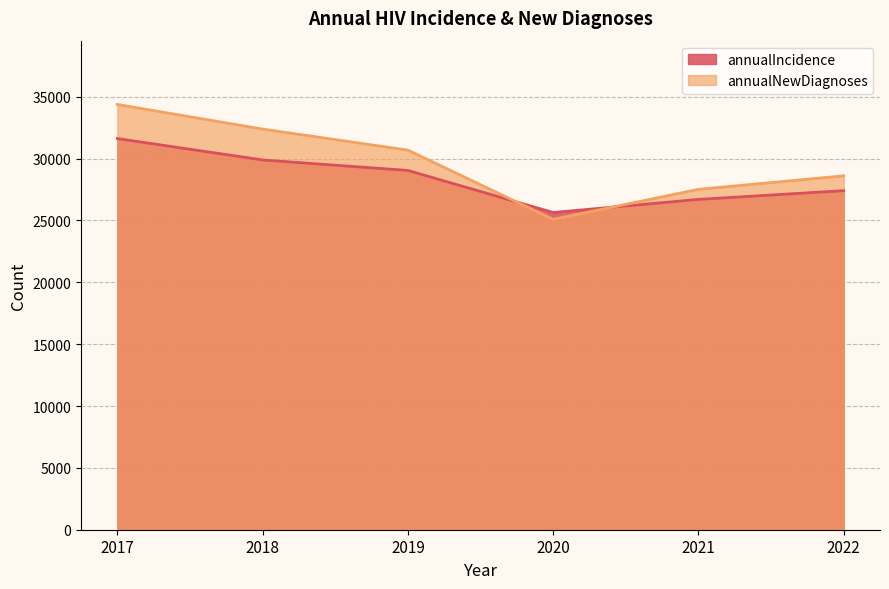

Count the annualNewDiagnoses values in the range 27518 to 32391.

4